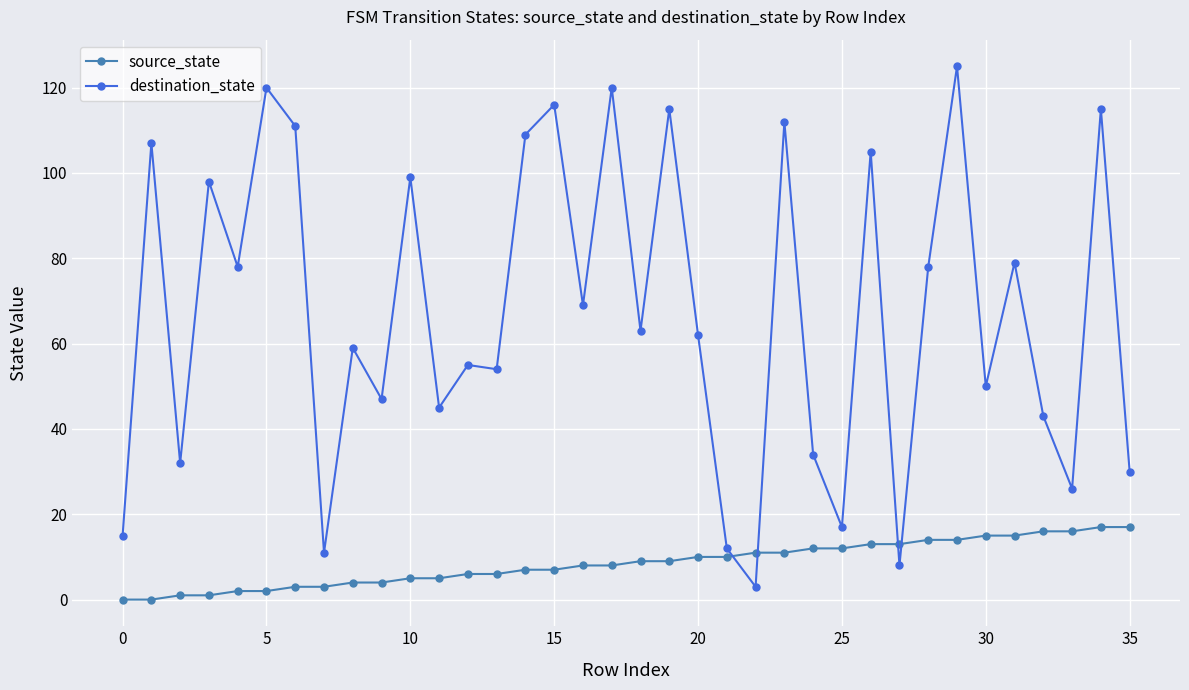

Which series has the largest range (max minus min)?

destination_state